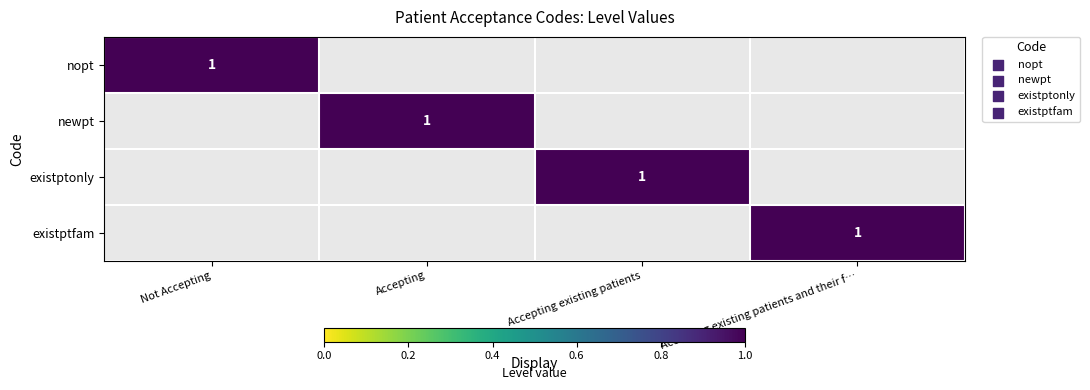

The nopt series shows 0 at Accepting existing patients. True or false?

True